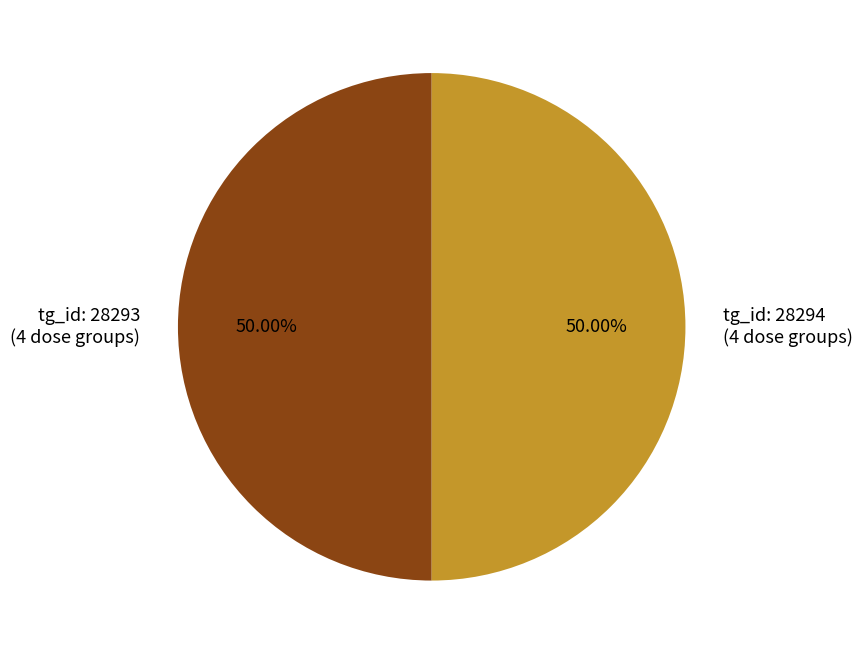

Approximately how many times larger is the value at tg_id: 28293 (4 dose groups) compared to tg_id: 28294 (4 dose groups)?

1.0